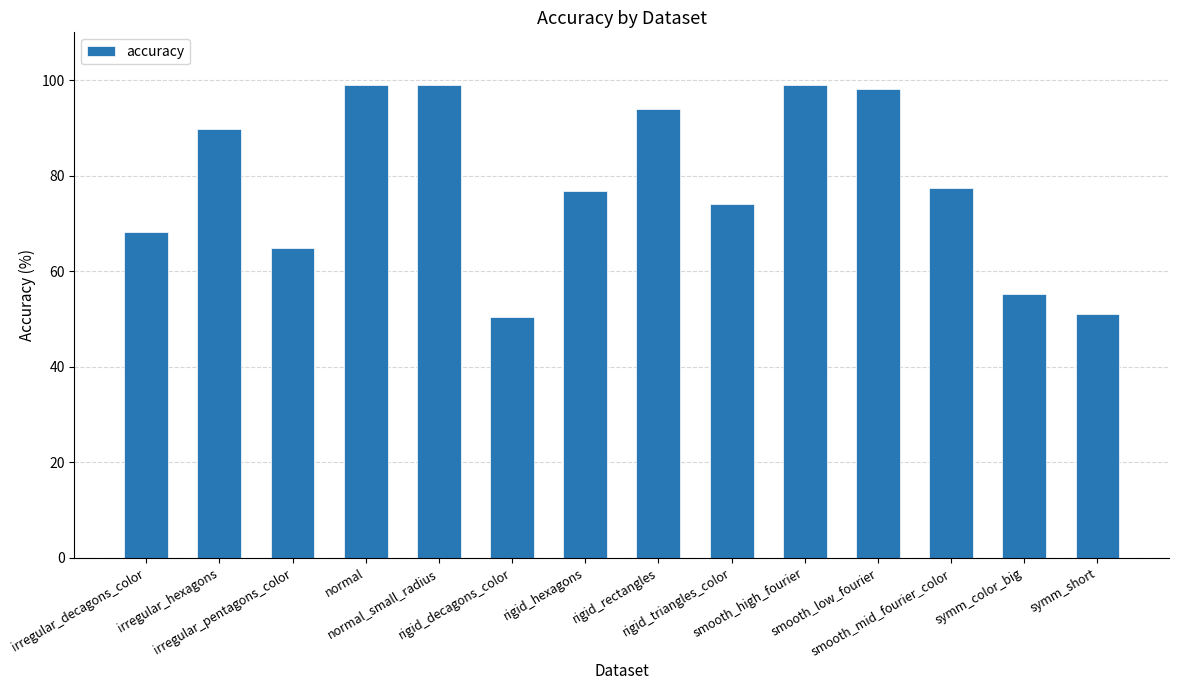

What is the label of the 4th bar from the right?

smooth_low_fourier